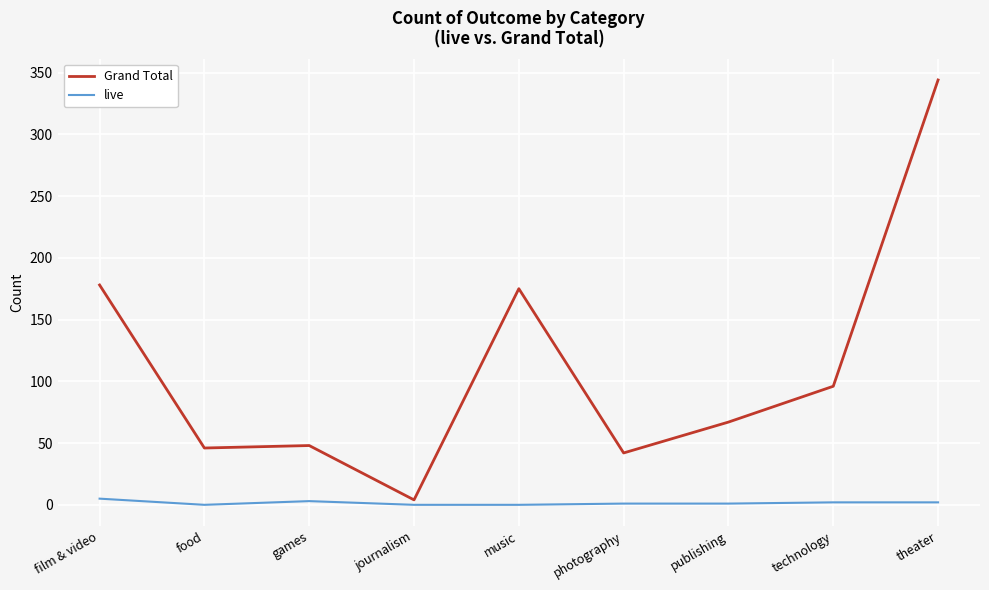

What is the sum of all live values?

14